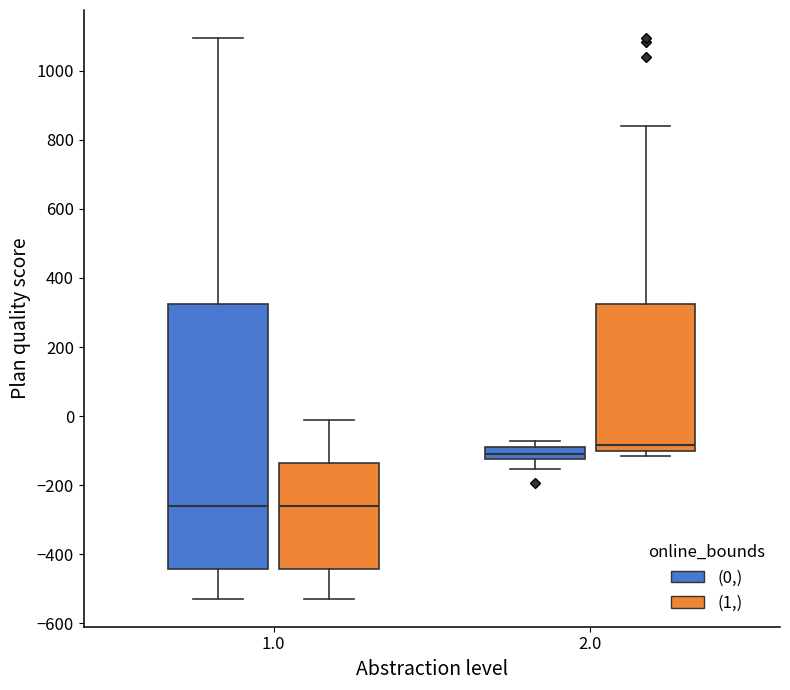

Where is the lower edge of the box for 2.0 ((1,)) on the y-axis? The values are not printed on the chart, so give them approximately, as read against the axis.

-100